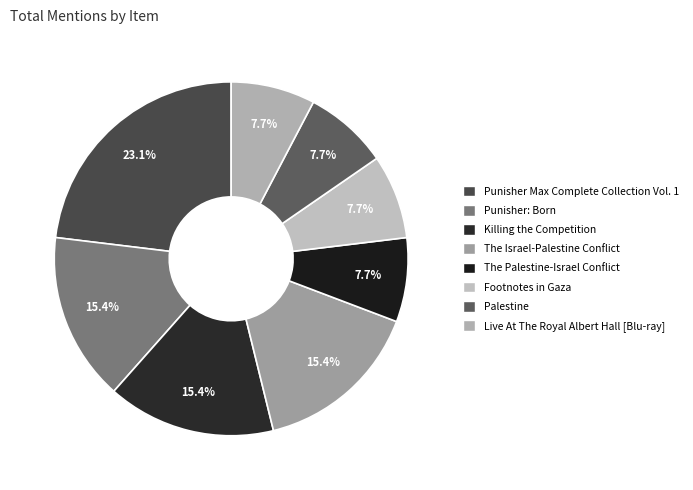

To the nearest percent, what is the difference between the largest and smallest slice percentages?

15%